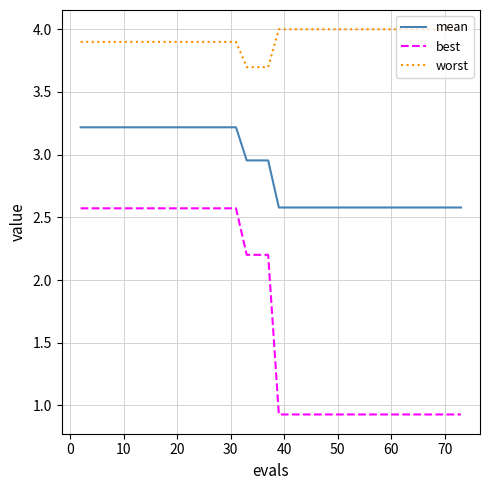

What is the difference between the maximum and minimum values in the best series?

1.6